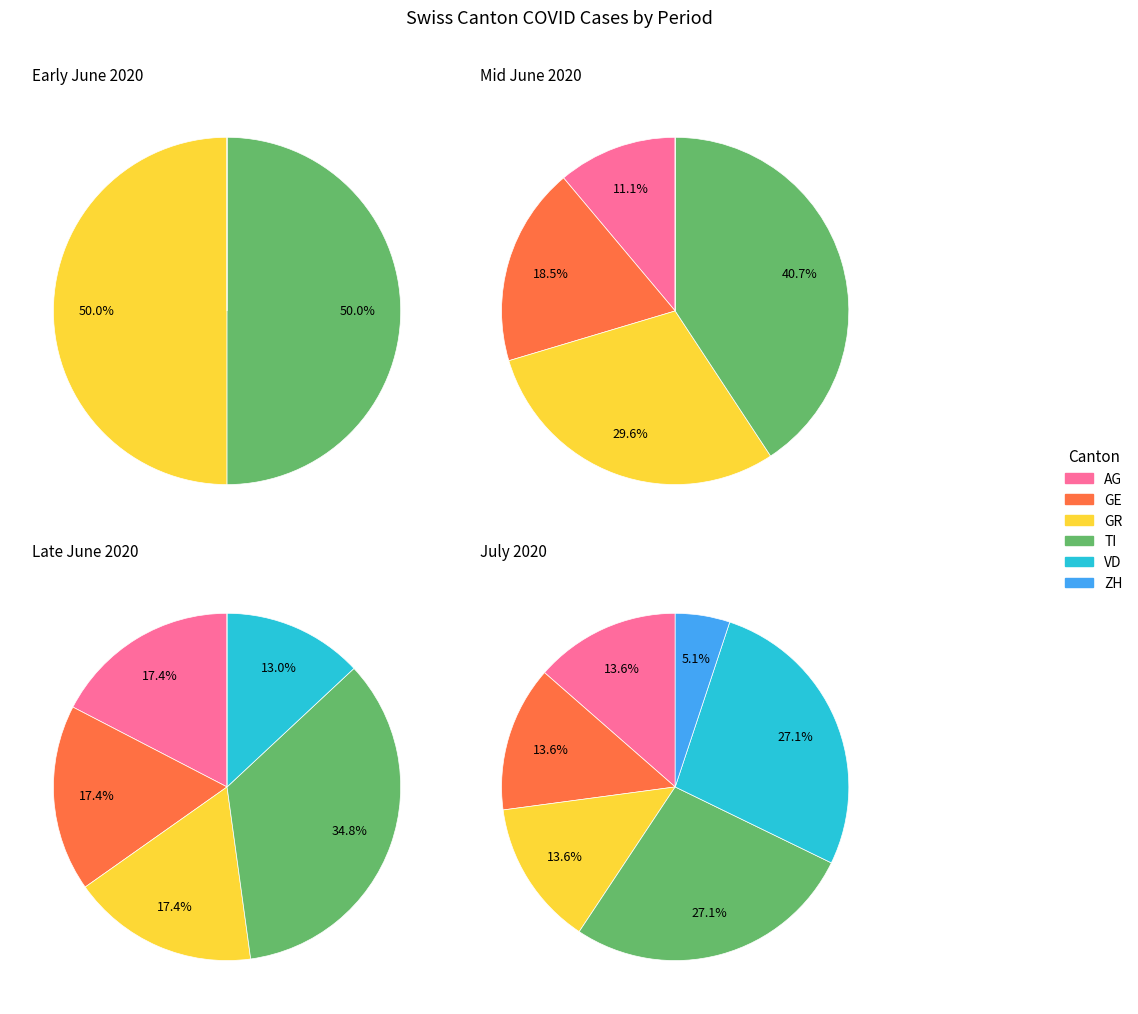

Is 18 the majority of the pie?

No